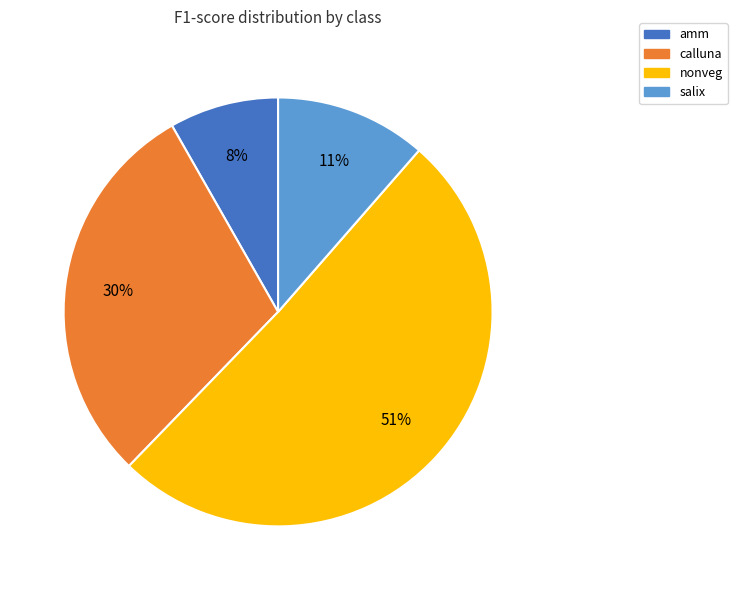

Rank the categories by value from highest to lowest.

nonveg, calluna, salix, amm